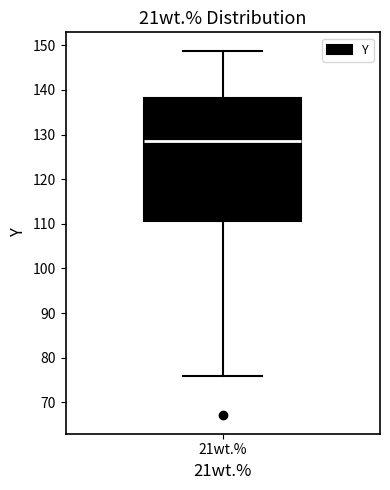

Where does the upper whisker of the box for 21wt.% end on the y-axis? The values are not printed on the chart, so give them approximately, as read against the axis.

149